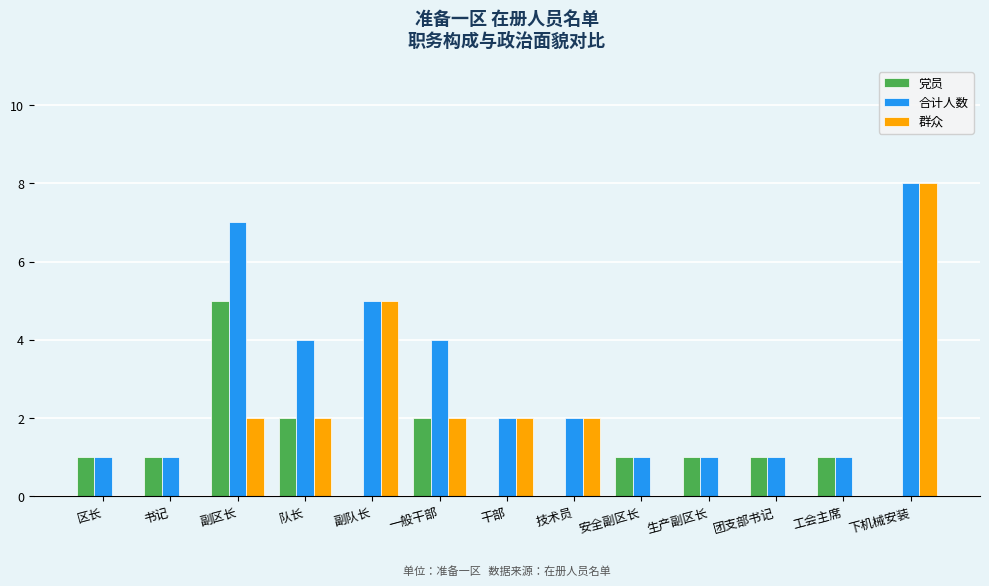

What is the sum of all 合计人数 values?

38